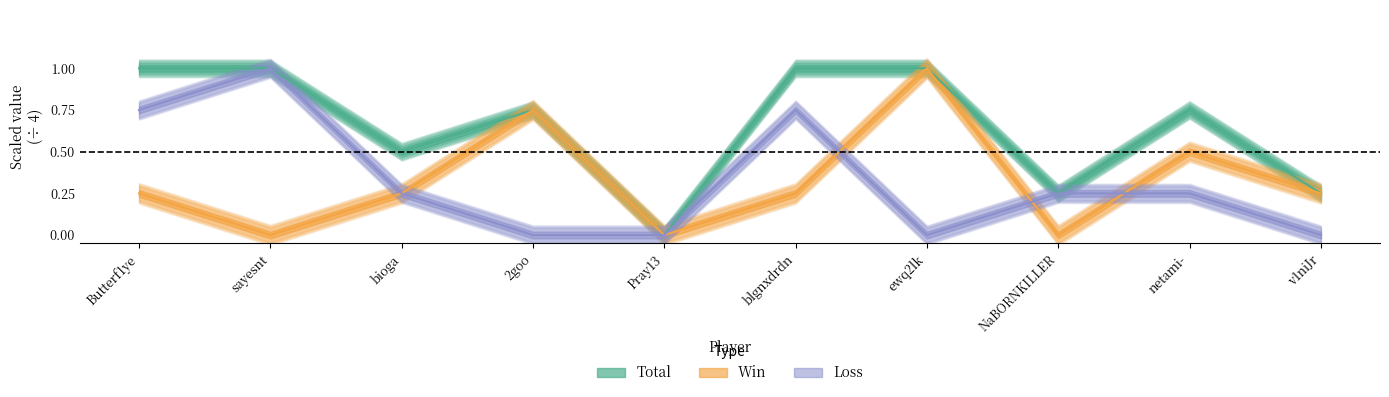

What is the total value across all series at blgnxdrdn?

2.0